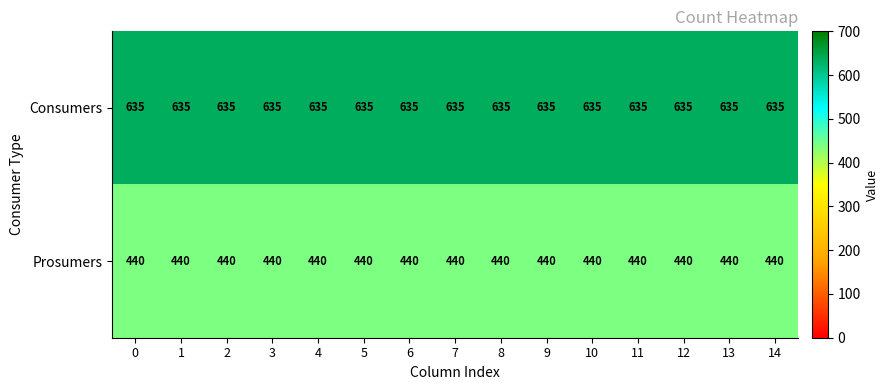

What is the smallest value displayed?

440